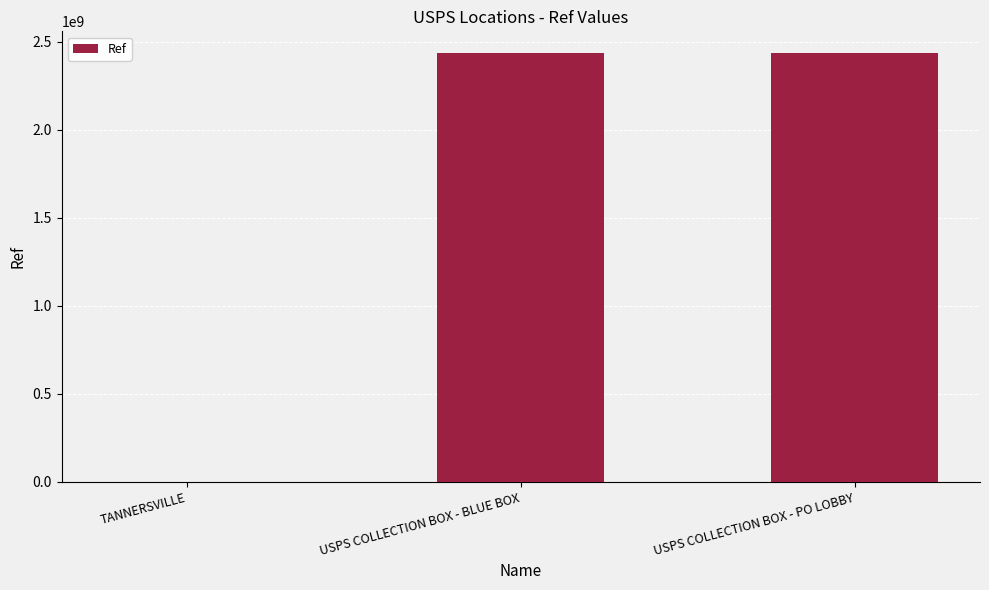

What is the greatest value displayed?

2437700002